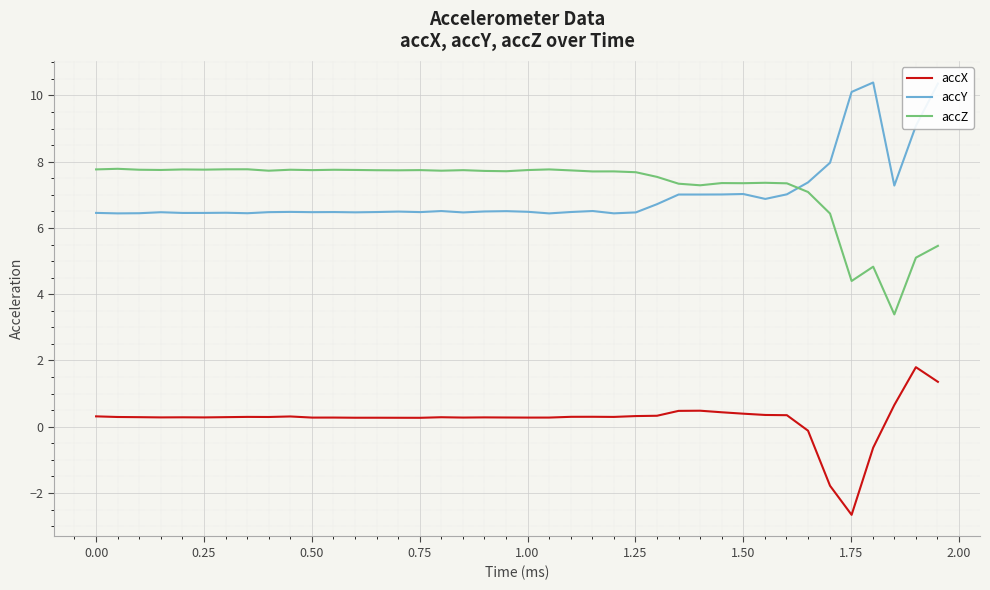

What is the sum of all accZ values?

289.6